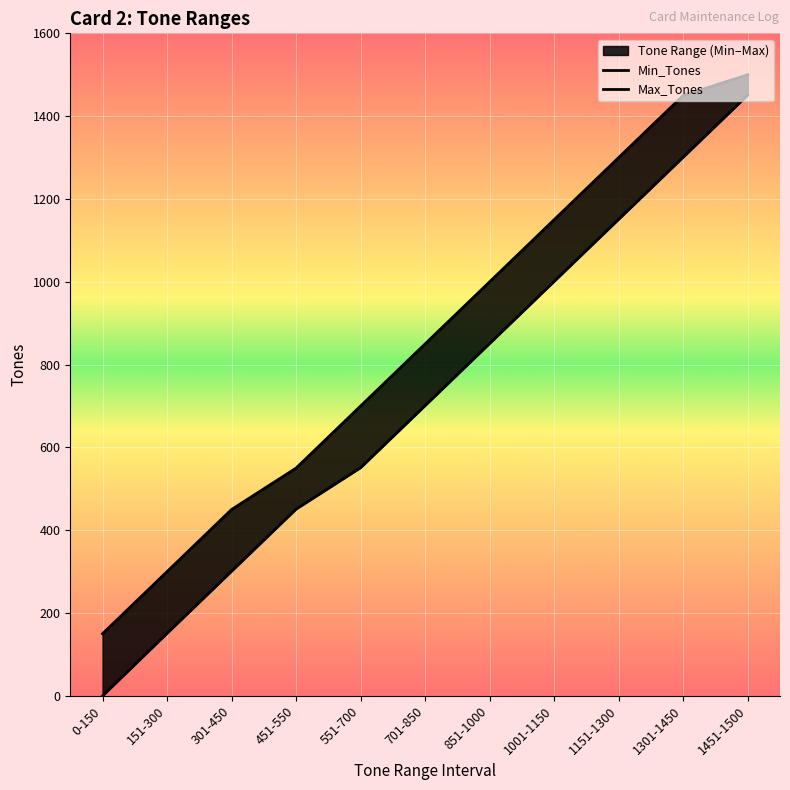

At which label does Min_Tones first exceed 701?

851-1000